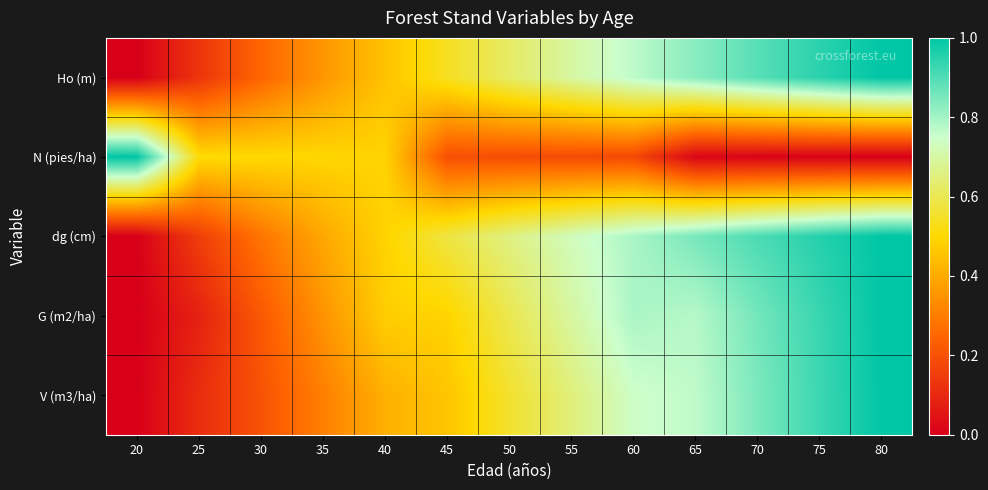

What is the spread (max minus min) of values at 55?

0.5